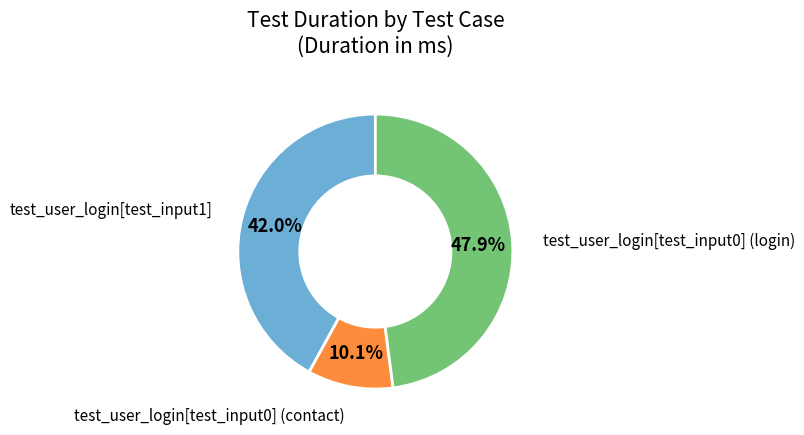

Is there a majority slice in this chart?

No